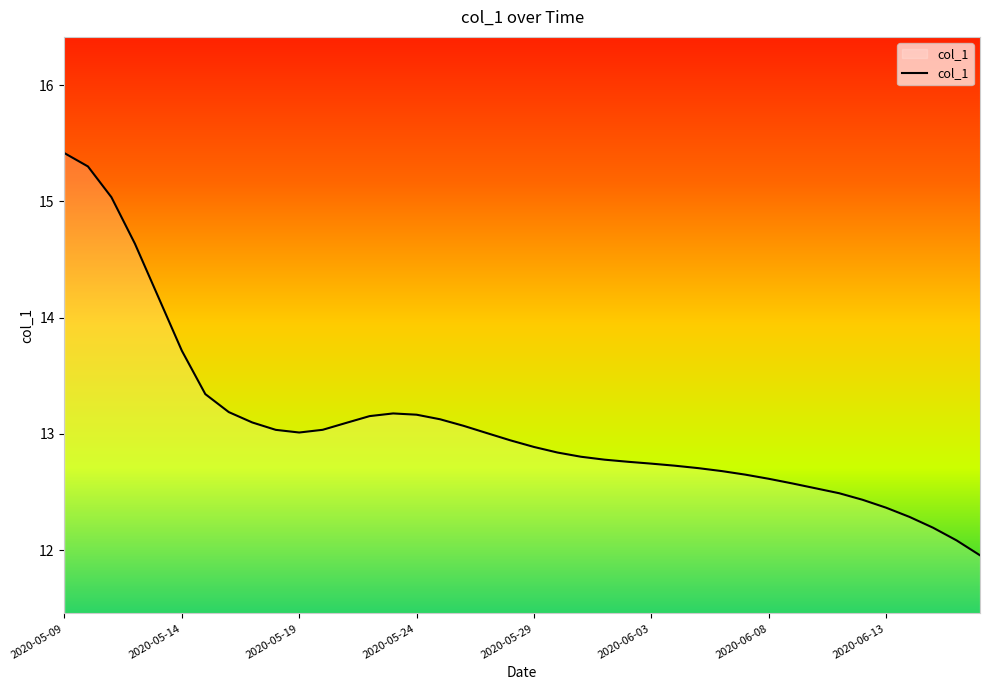

What is the minimum value shown in the chart?

12.0